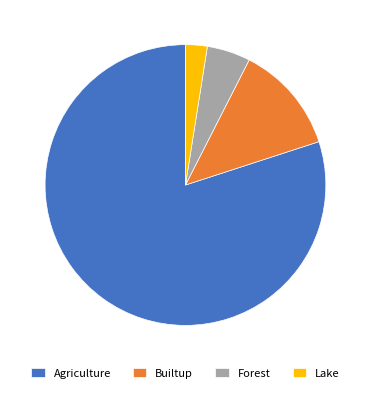

Is Forest the majority of the pie?

No